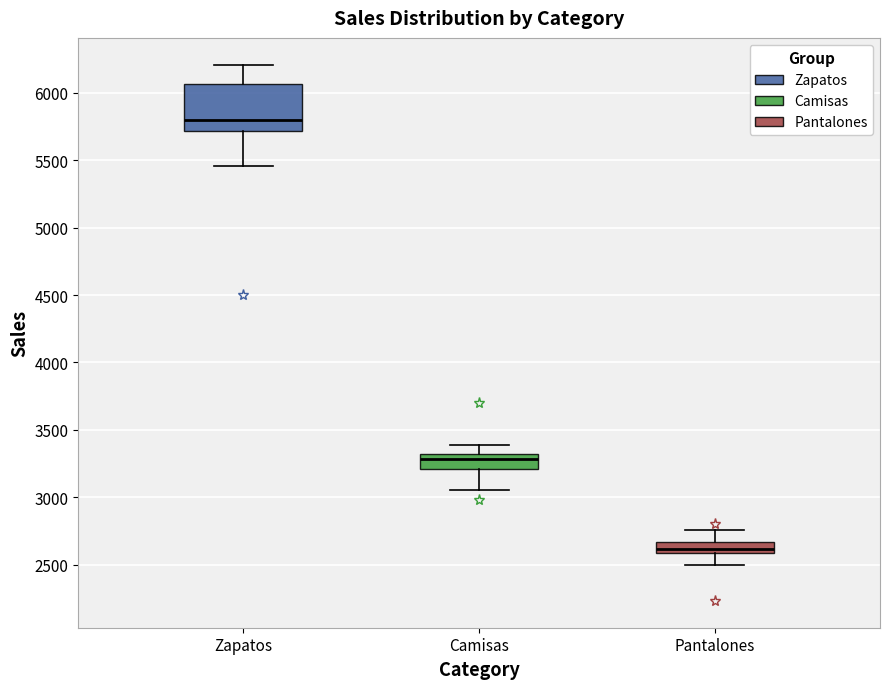

Reading left to right, read every box against the y-axis: the position of its median line, the range the box covers, and the ends of its whiskers. The values are not printed on the chart, so give them approximately, as read against the axis.

Zapatos: median 5800, box 5700 to 6050, whiskers 5450 to 6200
Camisas: median 3300 (just below the box's upper edge), box 3200 to 3300, whiskers 3050 to 3400
Pantalones: median 2600 (just above the box's lower edge), box 2600 to 2650, whiskers 2500 to 2750